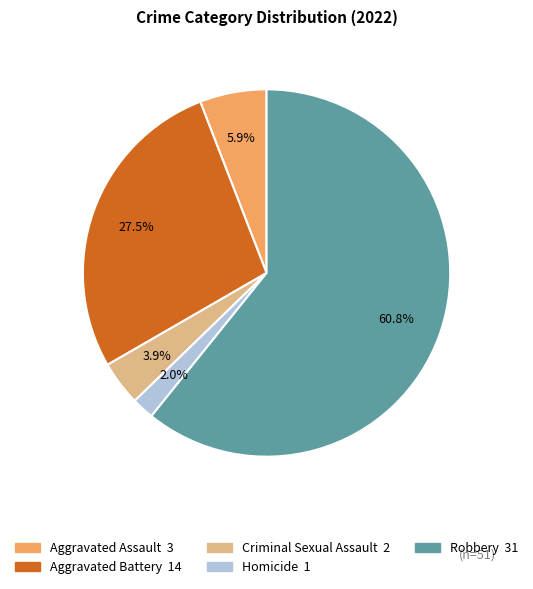

What is the majority slice?

Robbery